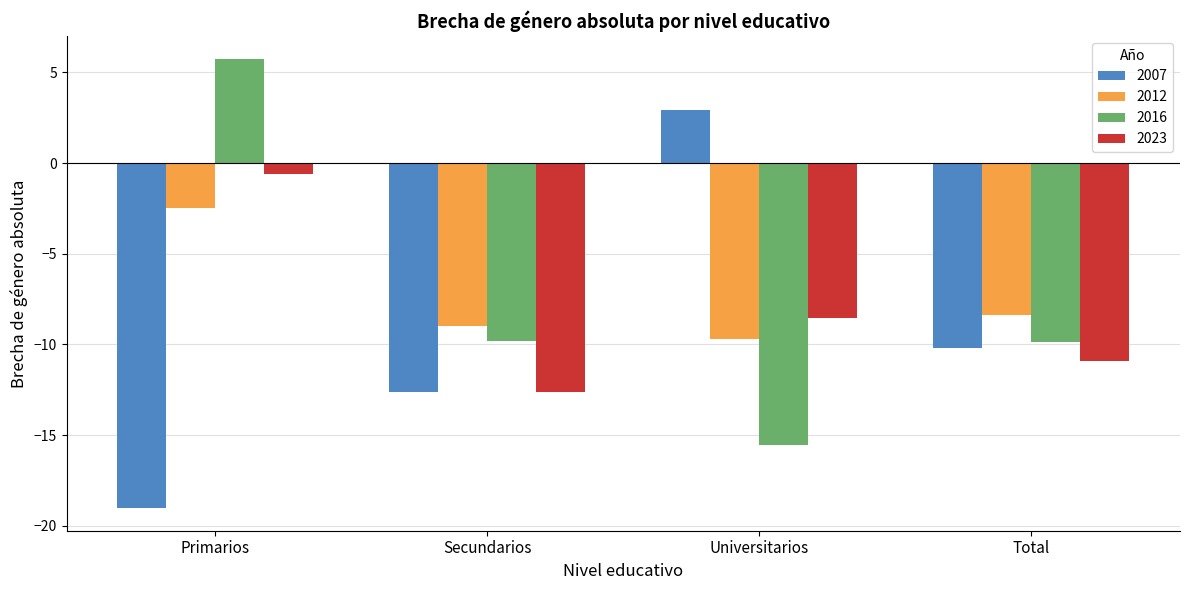

Which category has the lowest value in the 2007 series?

Primarios